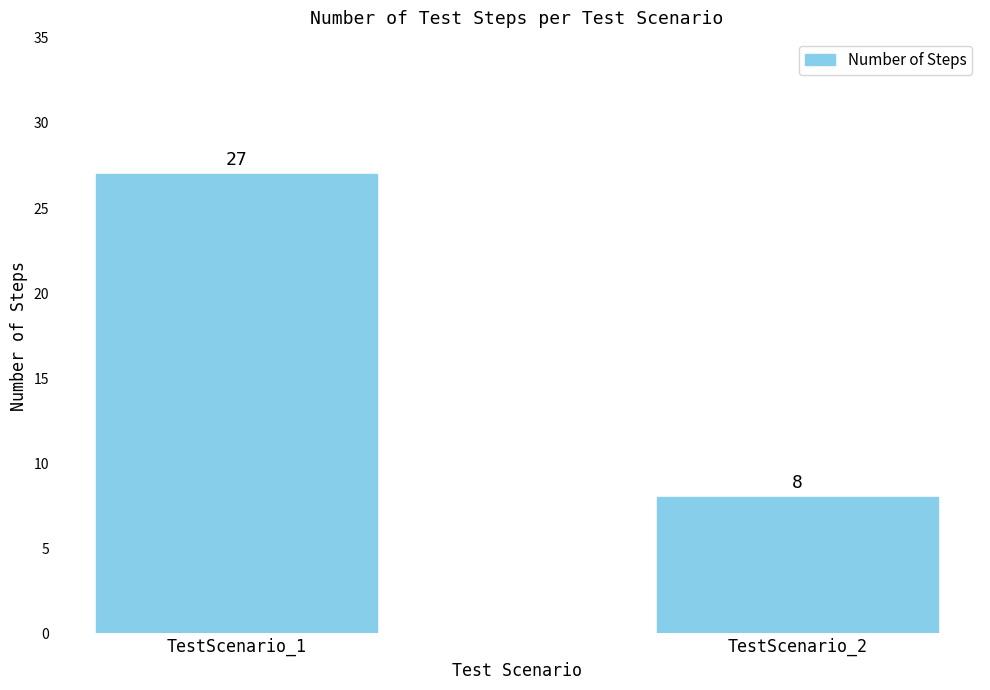

What is the minimum value shown in the chart?

8